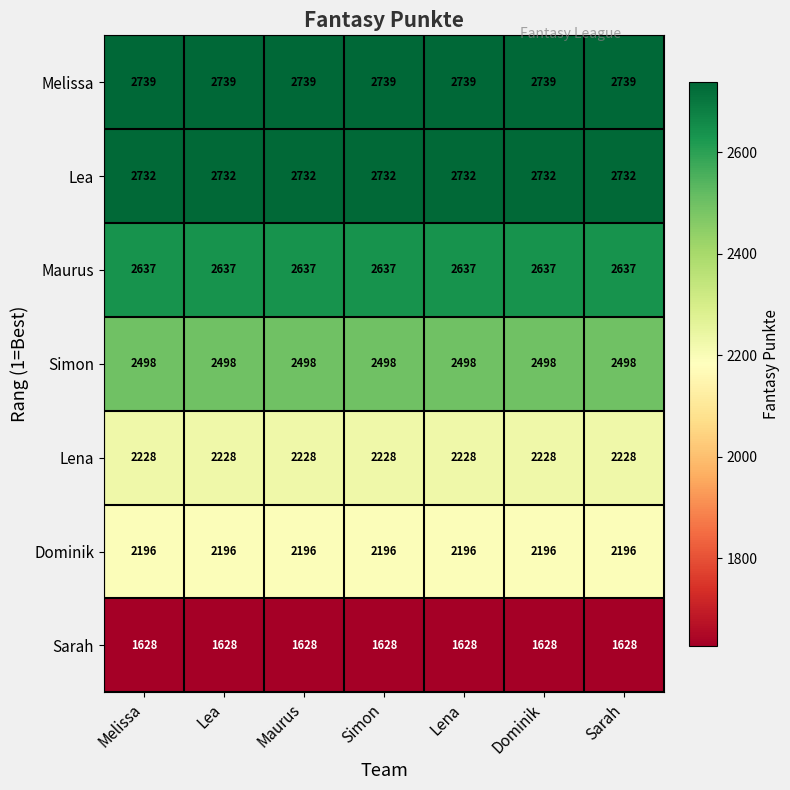

What is the smallest value displayed?

1628